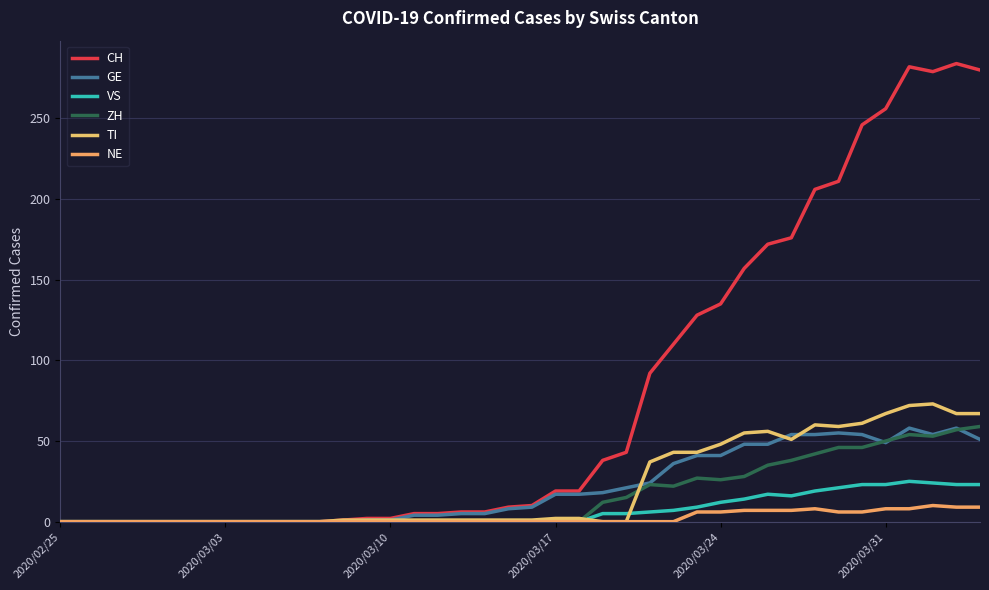

Is this an area chart (filled region under the line)?

No